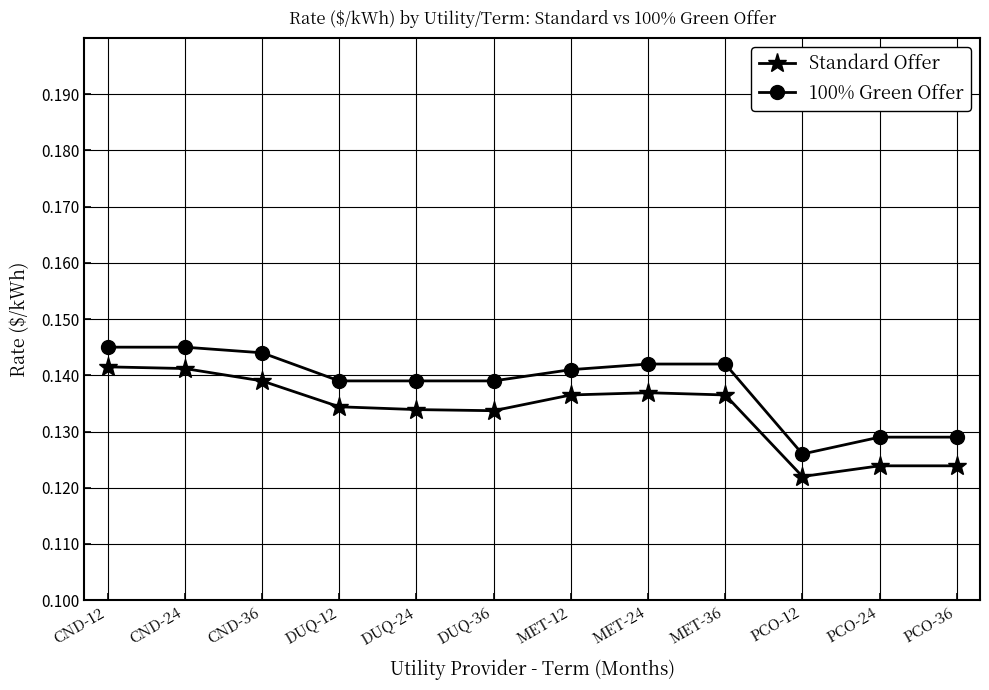

Where is 100% Green Offer nearest to the value 0?

PCO-12